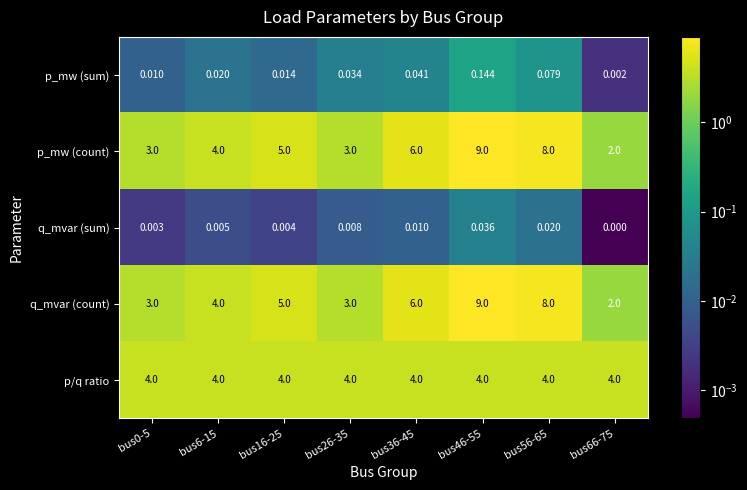

Is the value of q_mvar (count) at bus6-15 greater than the value of q_mvar (sum) at bus0-5?

Yes